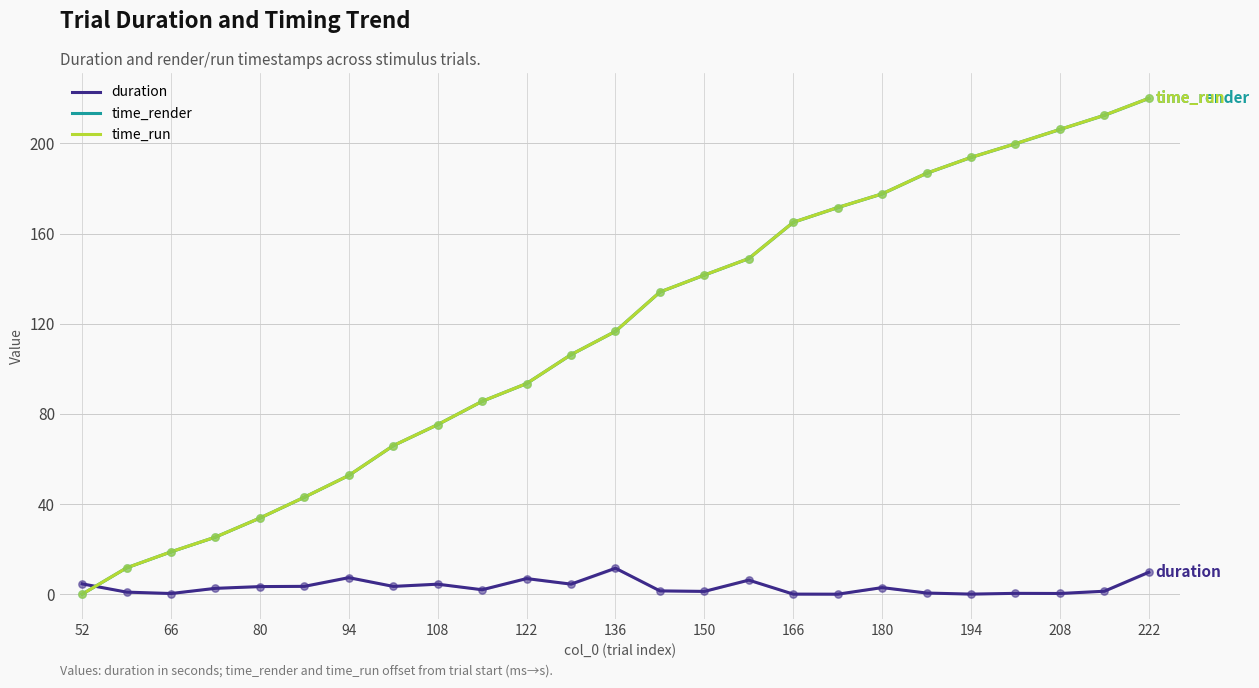

What are all the series names shown in the legend?

duration, time_render, time_run